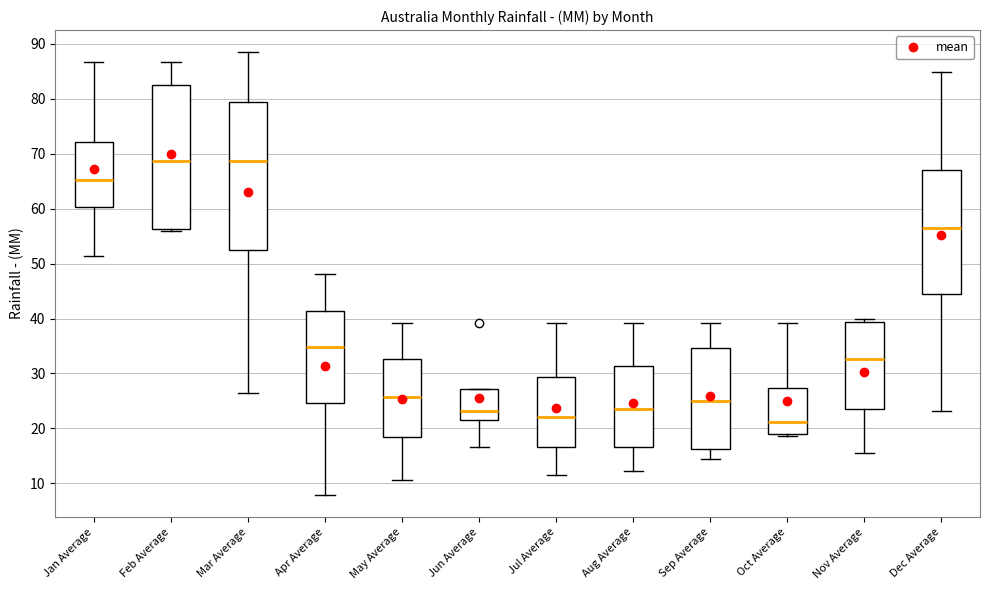

Where does the upper whisker of the box for Jan Average end on the y-axis? The values are not printed on the chart, so give them approximately, as read against the axis.

87